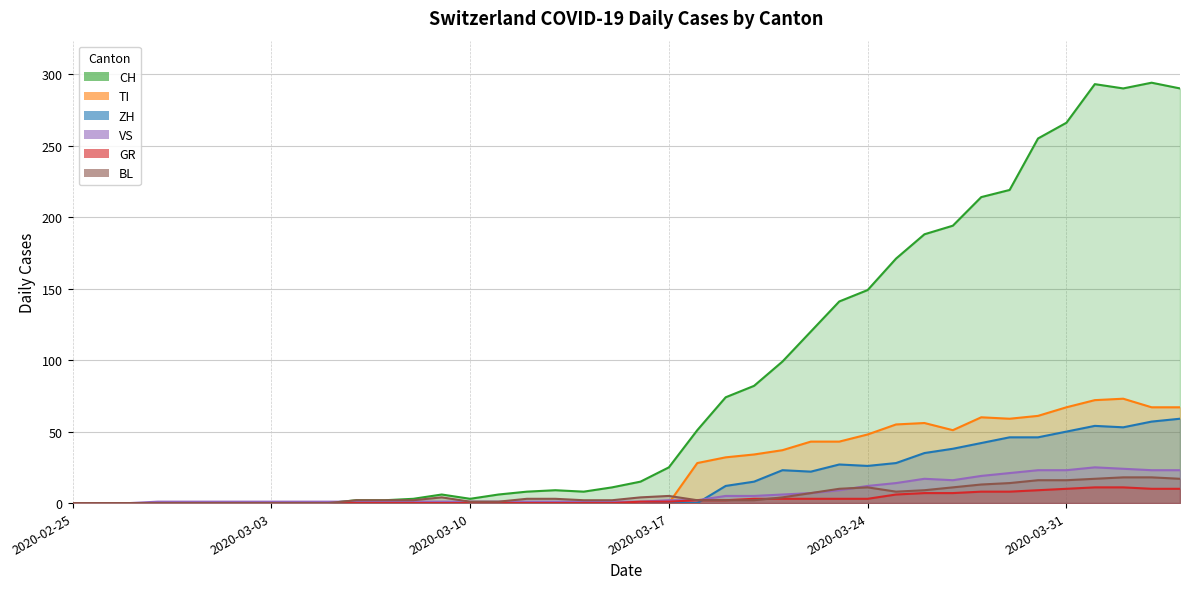

True or false: VS has a value of 25 at 2020-04-01.

True